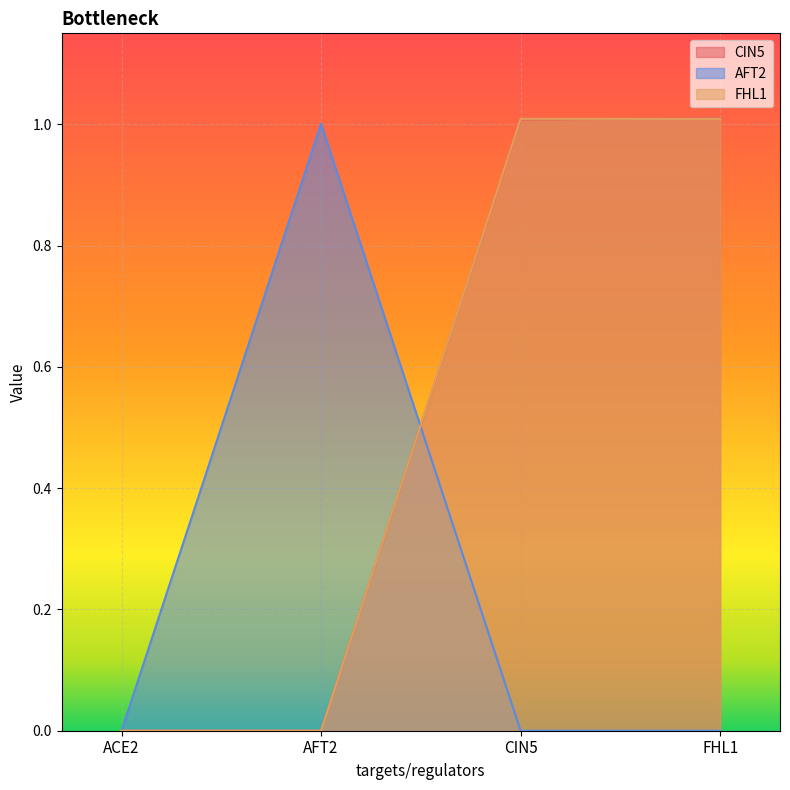

What is the difference between the FHL1 values at ACE2 and FHL1?

1.0